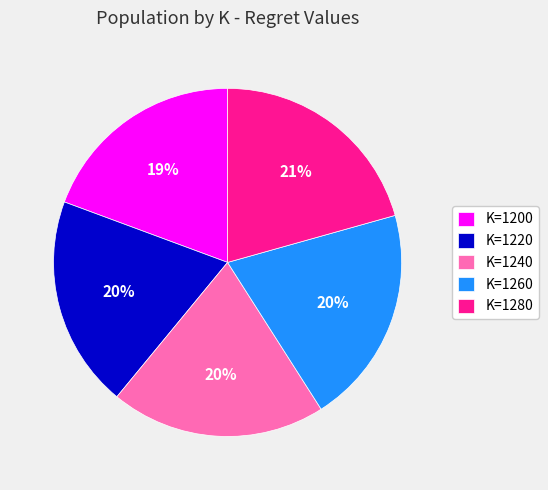

What percentage is the K=1200 slice, to the nearest percent?

19%